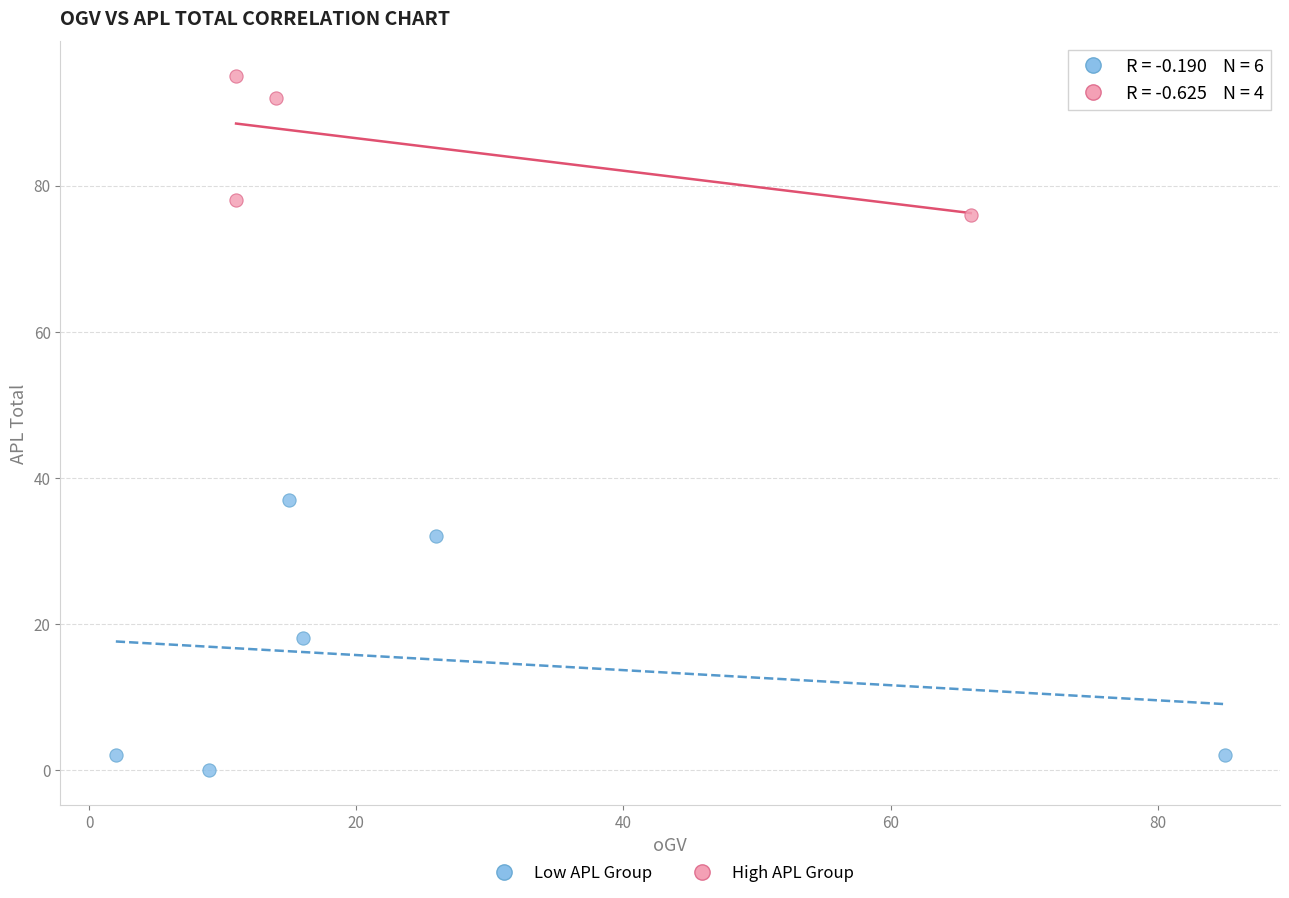

Which series has the largest Y range (max minus min)?

Low APL Group